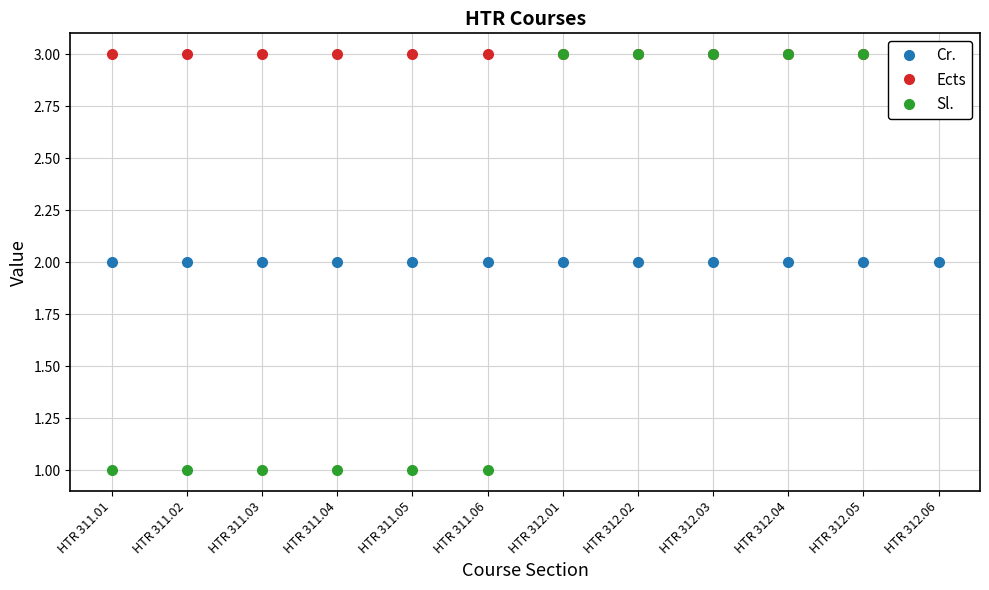

True or false: Cr. and Ects cross at least once.

False